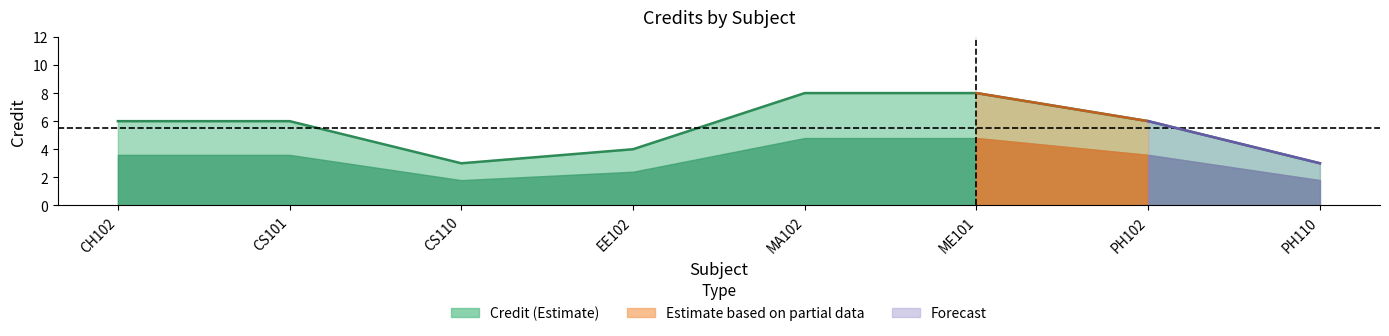

Reading left to right, list all the values displayed in this chart.

6	6	3	4	8	8	6	3